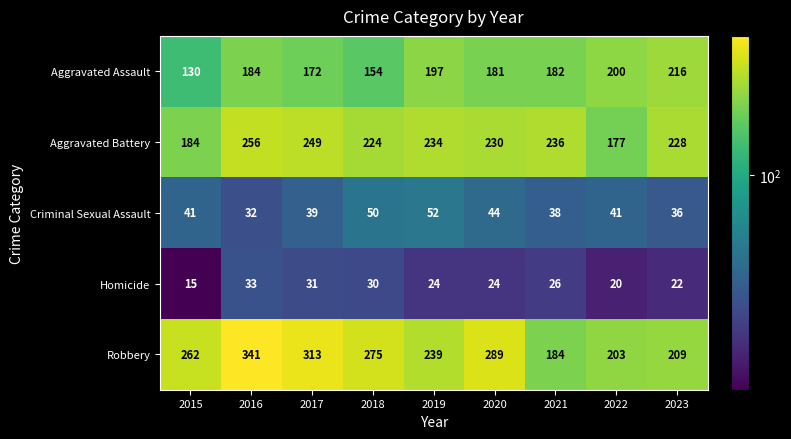

What is the smallest value displayed?

15